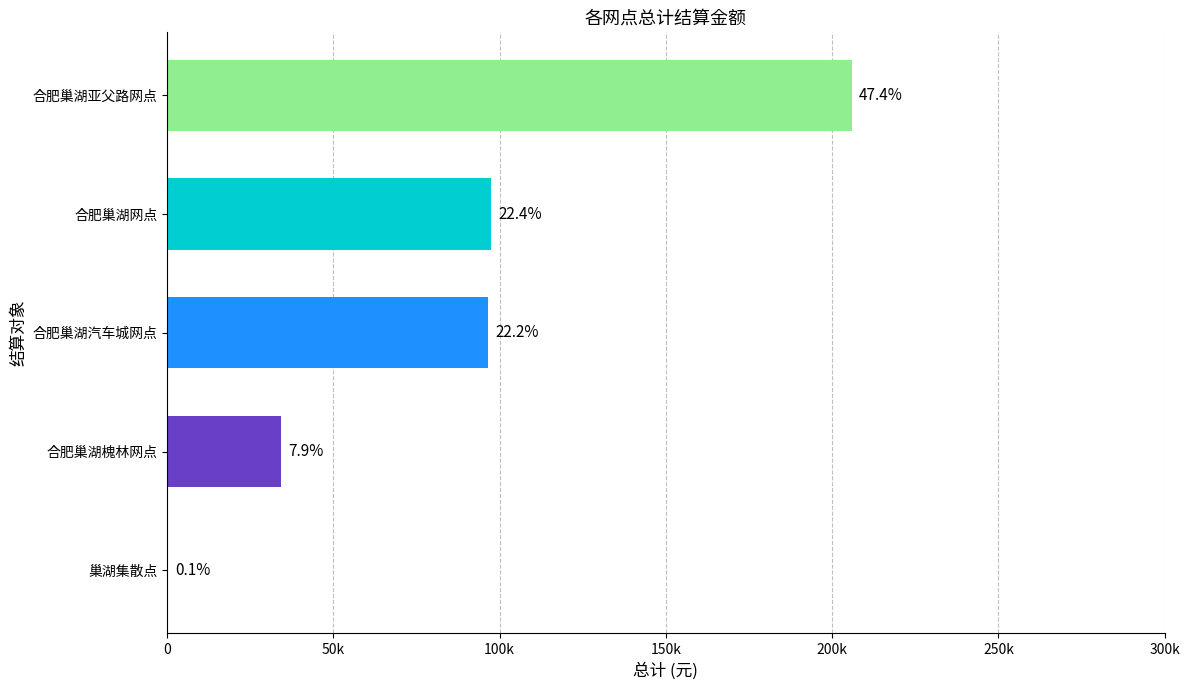

What is the difference between the maximum and minimum values?

205697.5